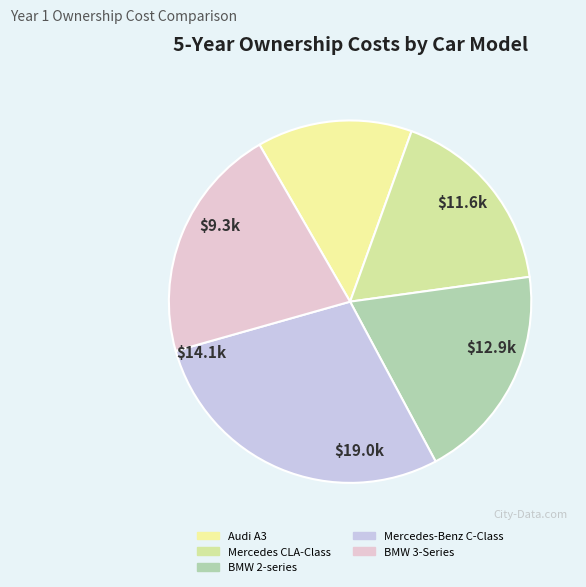

To the nearest percent, what is the difference between the largest and smallest slice percentages?

15%